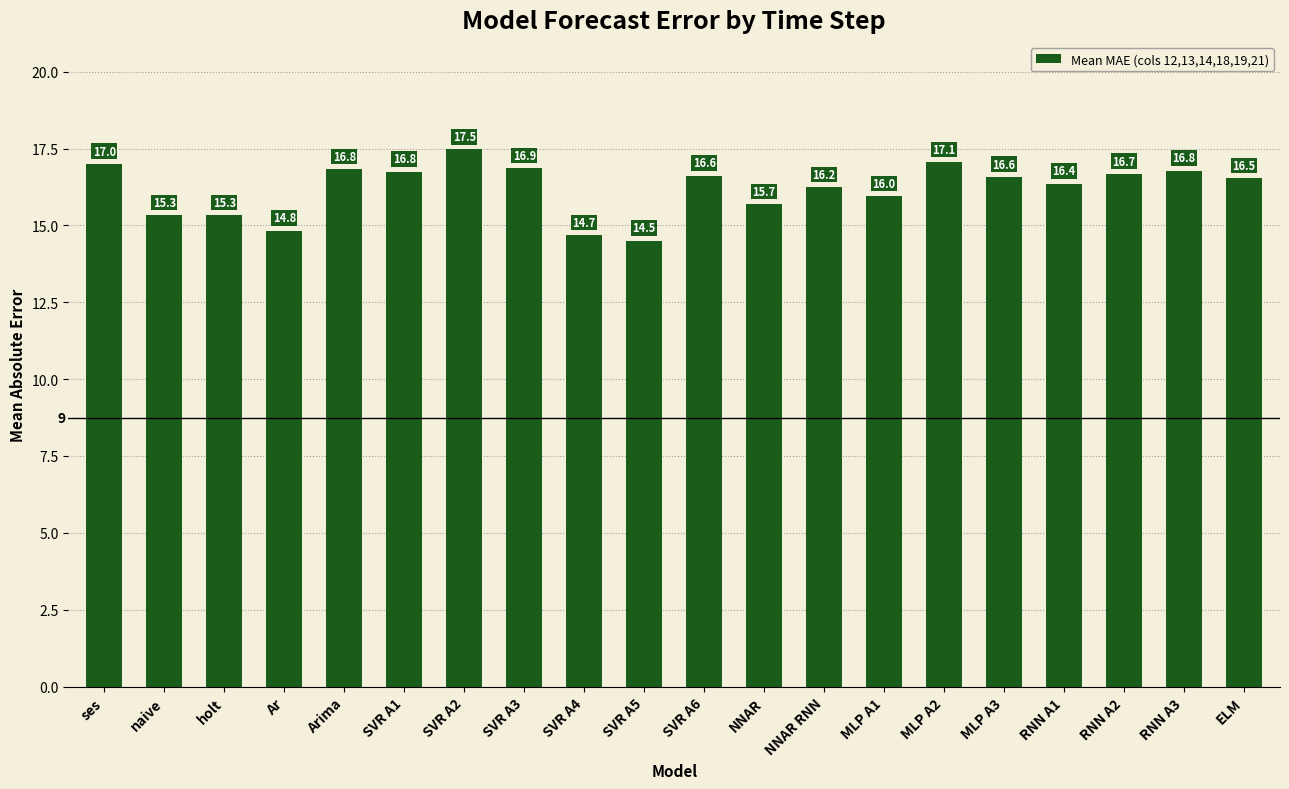

Reading left to right, transcribe all the data shown in this chart.

17.0	15.3	15.3	14.8	16.8	16.8	17.5	16.9	14.7	14.5	16.6	15.7	16.2	16.0	17.1	16.6	16.4	16.7	16.8	16.5